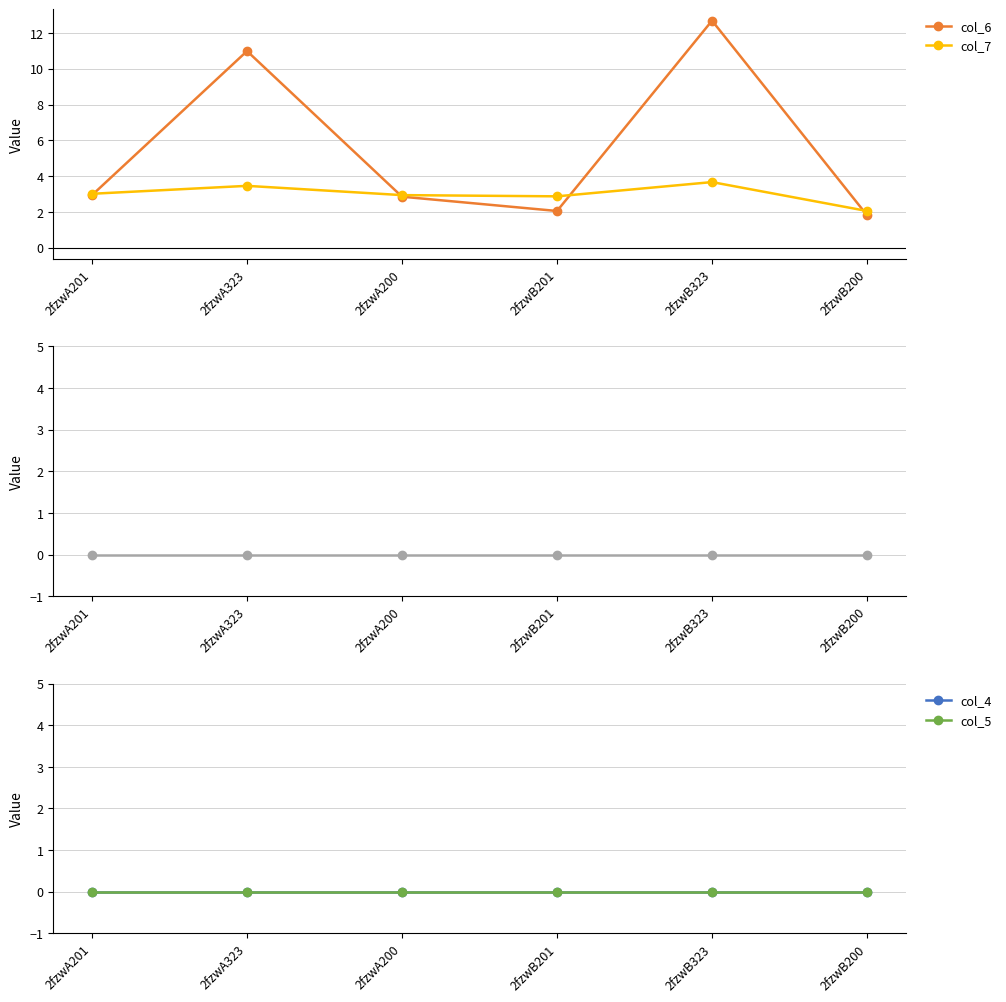

Reading left to right, transcribe all the data shown in this chart.

col_6: 2fzwA201=2.9	2fzwA323=11.0	2fzwA200=2.9	2fzwB201=2.1	2fzwB323=12.7	2fzwB200=1.8
col_7: 2fzwA201=3.0	2fzwA323=3.5	2fzwA200=2.9	2fzwB201=2.9	2fzwB323=3.7	2fzwB200=2.1
col_2 + col_3: 2fzwA201=0.0	2fzwA323=0.0	2fzwA200=0.0	2fzwB201=0.0	2fzwB323=0.0	2fzwB200=0.0
col_4: 2fzwA201=0.0	2fzwA323=0.0	2fzwA200=0.0	2fzwB201=0.0	2fzwB323=0.0	2fzwB200=0.0
col_5: 2fzwA201=0.0	2fzwA323=0.0	2fzwA200=0.0	2fzwB201=0.0	2fzwB323=0.0	2fzwB200=0.0